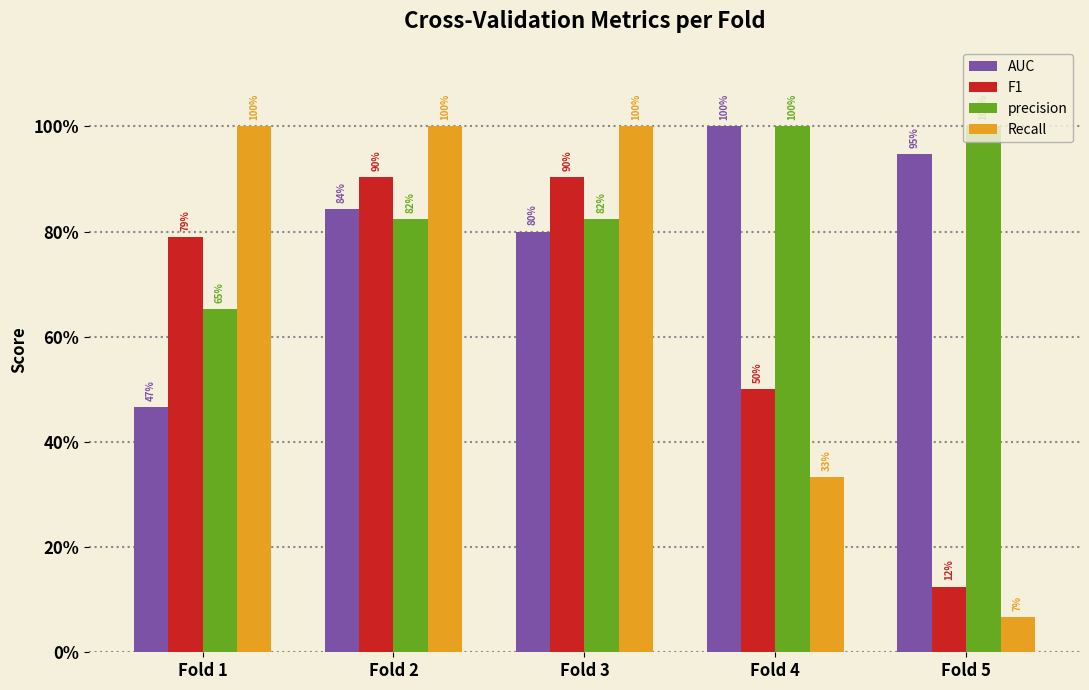

List the series in order of their peak value, highest first.

AUC, precision, Recall, F1